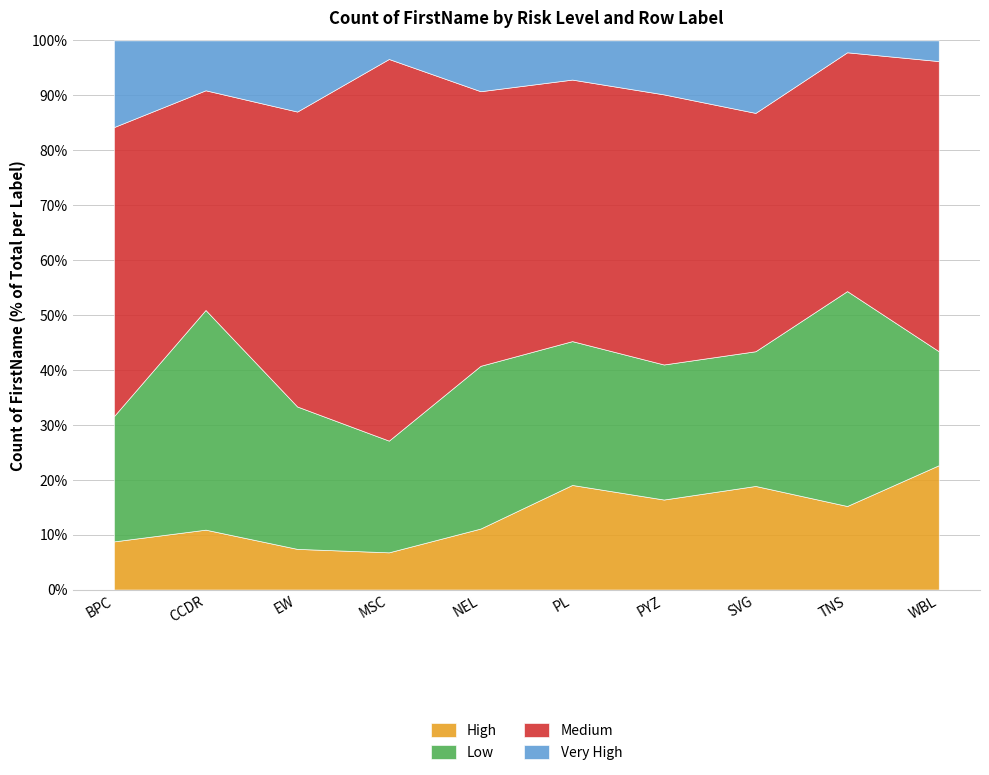

At which category is the sum across all series the highest?

PYZ